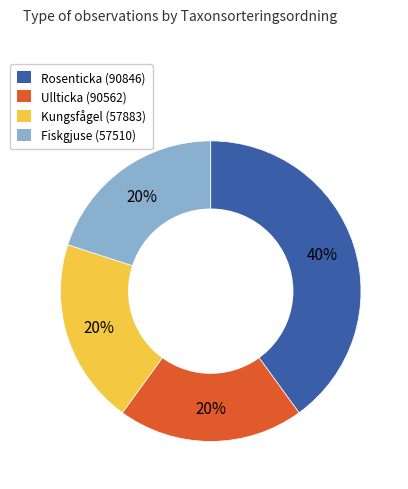

How many slices are in this pie chart?

4